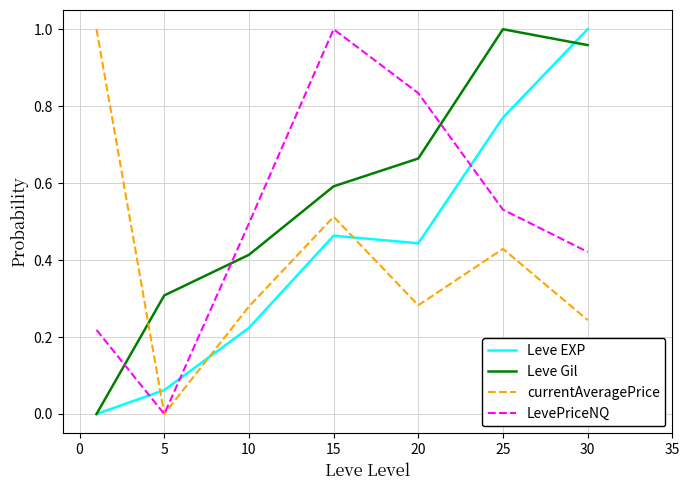

Which series ends up on top after the final intersection of currentAveragePrice and Leve Gil?

Leve Gil